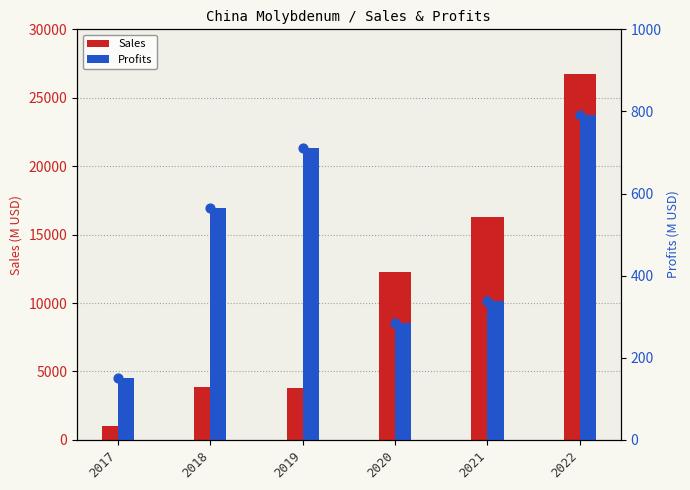

What is the total value across all series at 2017?

1151.7